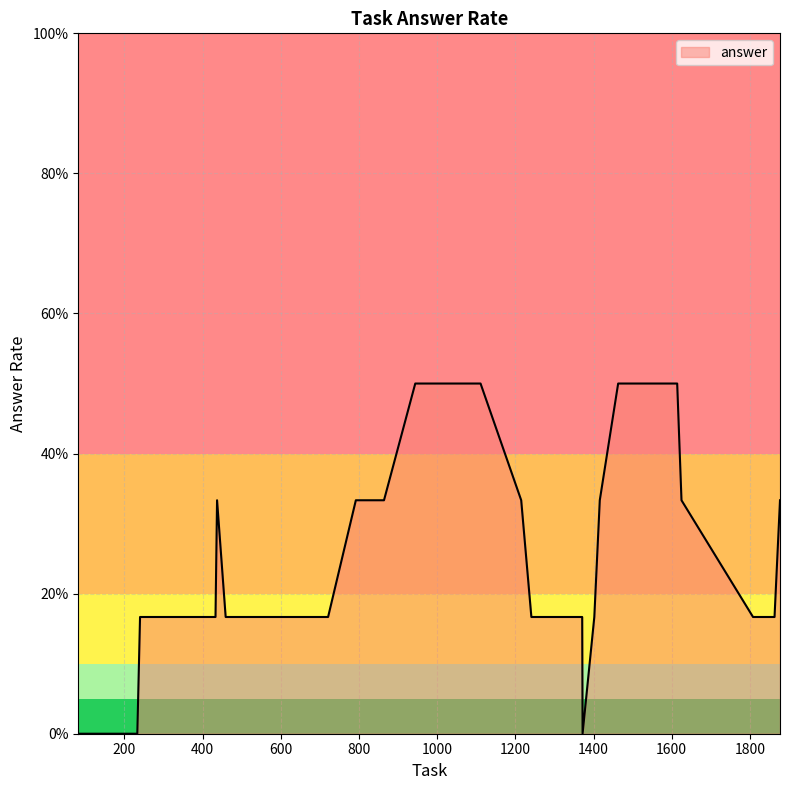

Is this an area chart (filled region under the line)?

Yes